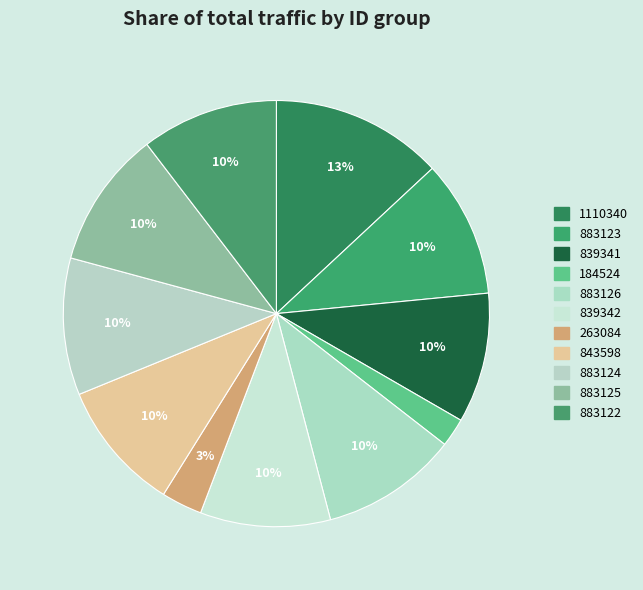

How many slices are in this pie chart?

11